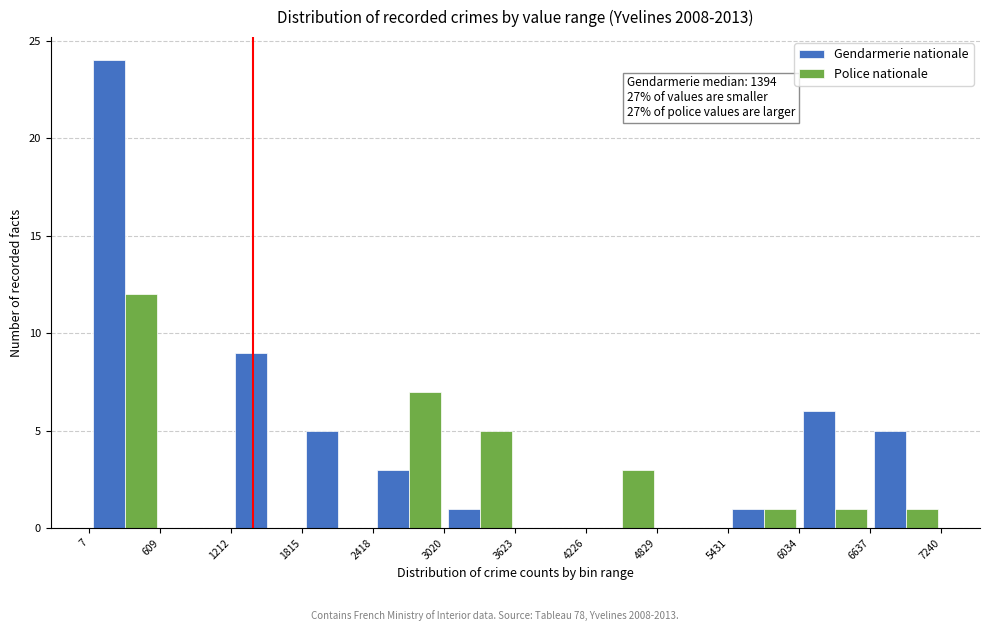

In the Police nationale series, which range on the x-axis has the tallest bar?

7 to 609